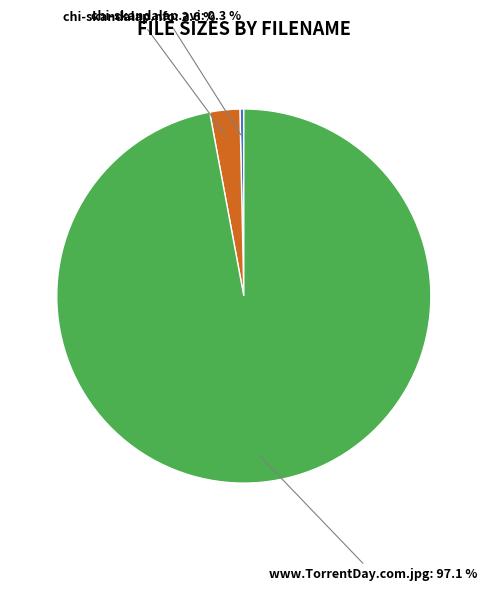

To the nearest percent, what portion does www.TorrentDay.com.jpg represent?

97%